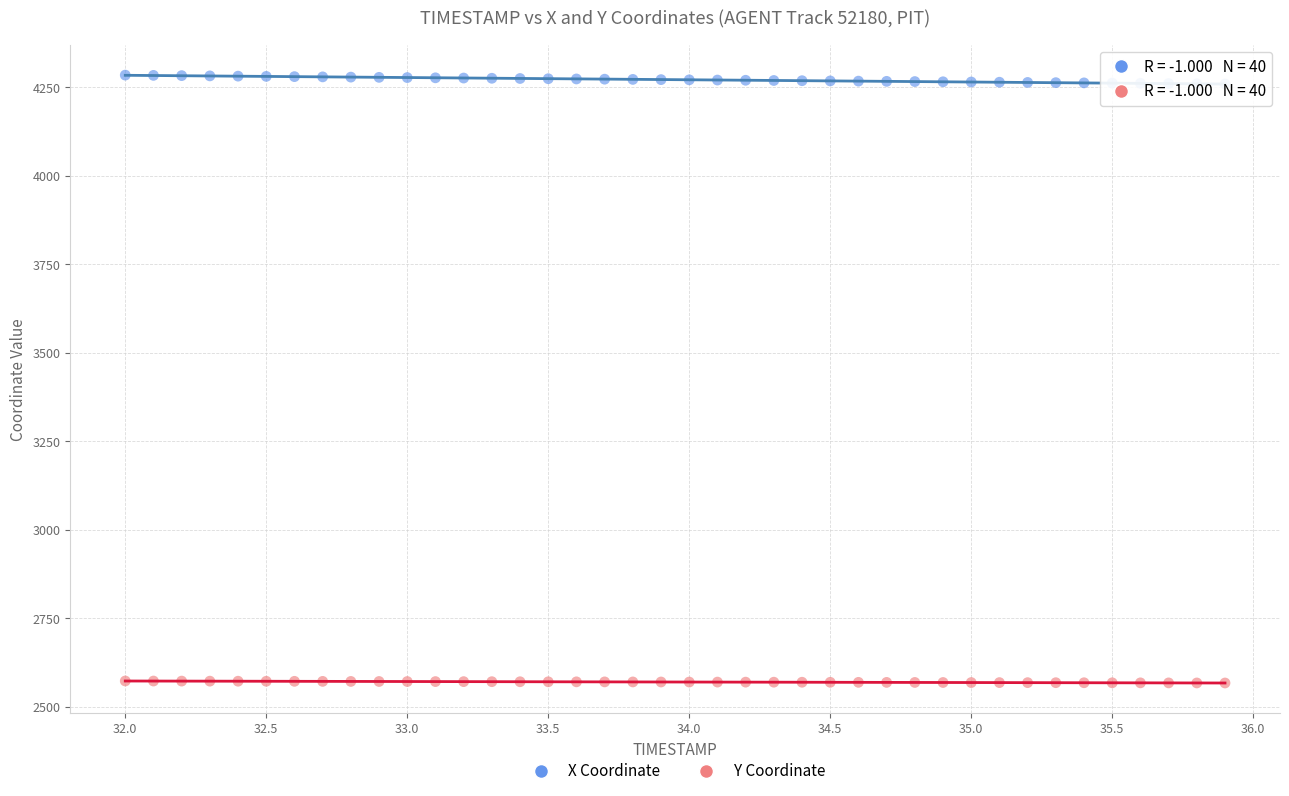

Which series has the largest Y range (max minus min)?

X Coordinate